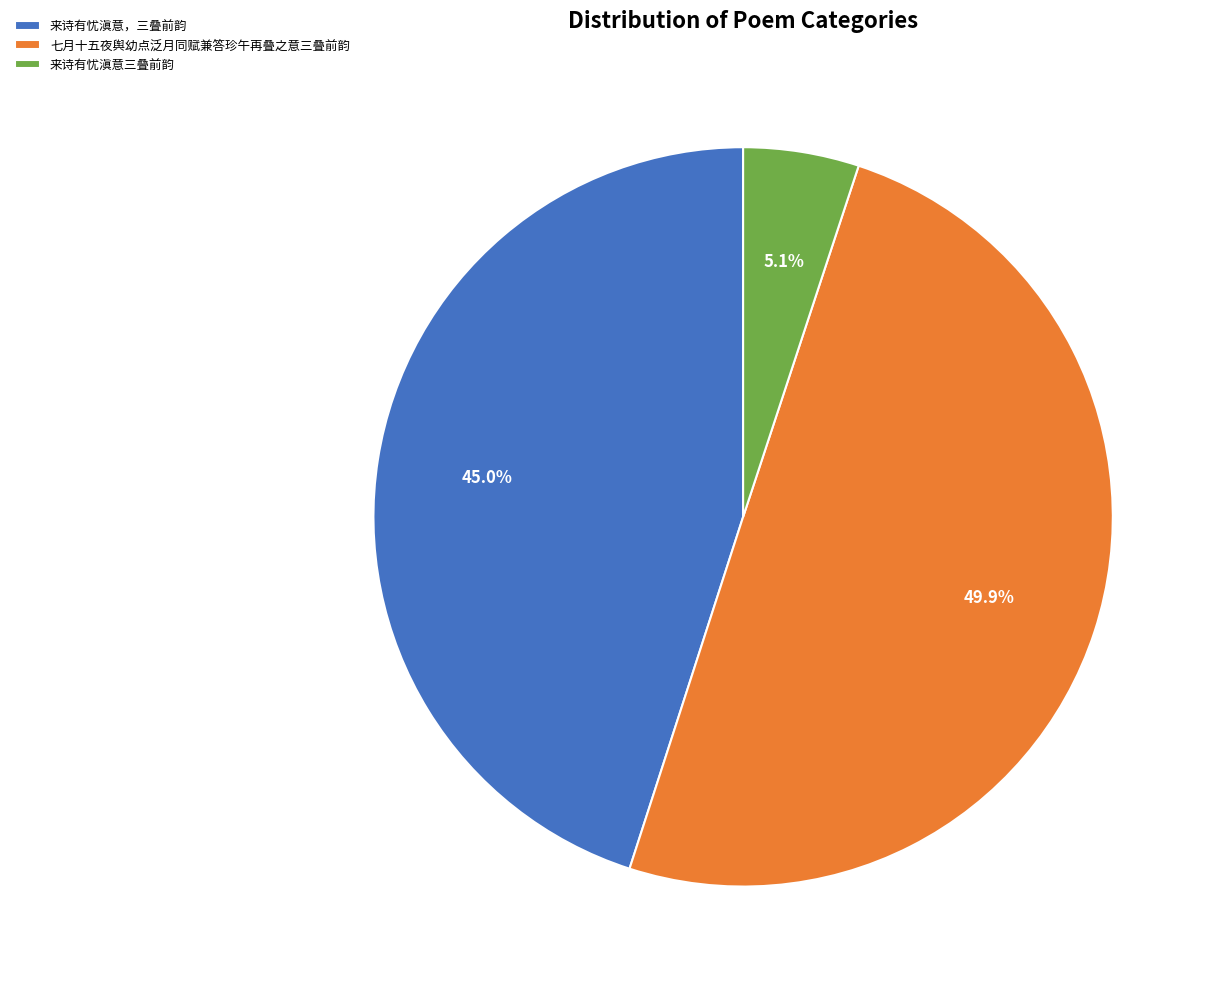

Which category has the smallest portion of the pie?

来诗有忧滇意三叠前韵